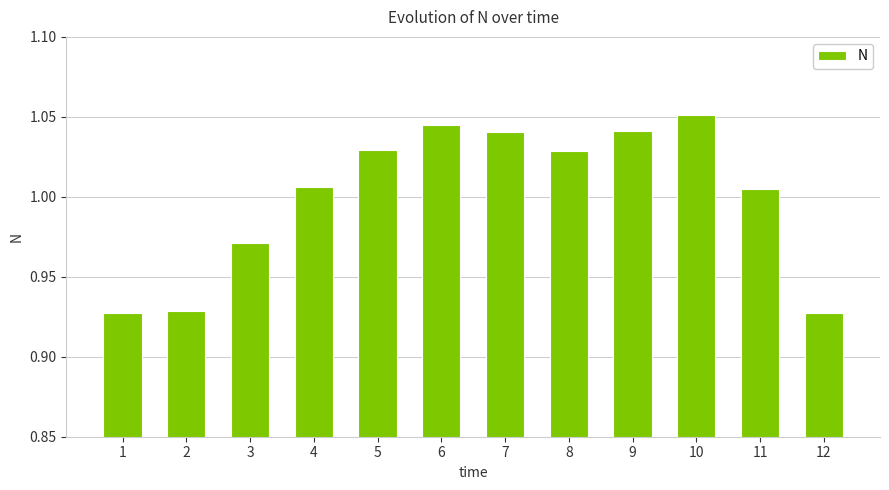

True or false: the data shows 1.6 at 5.

False